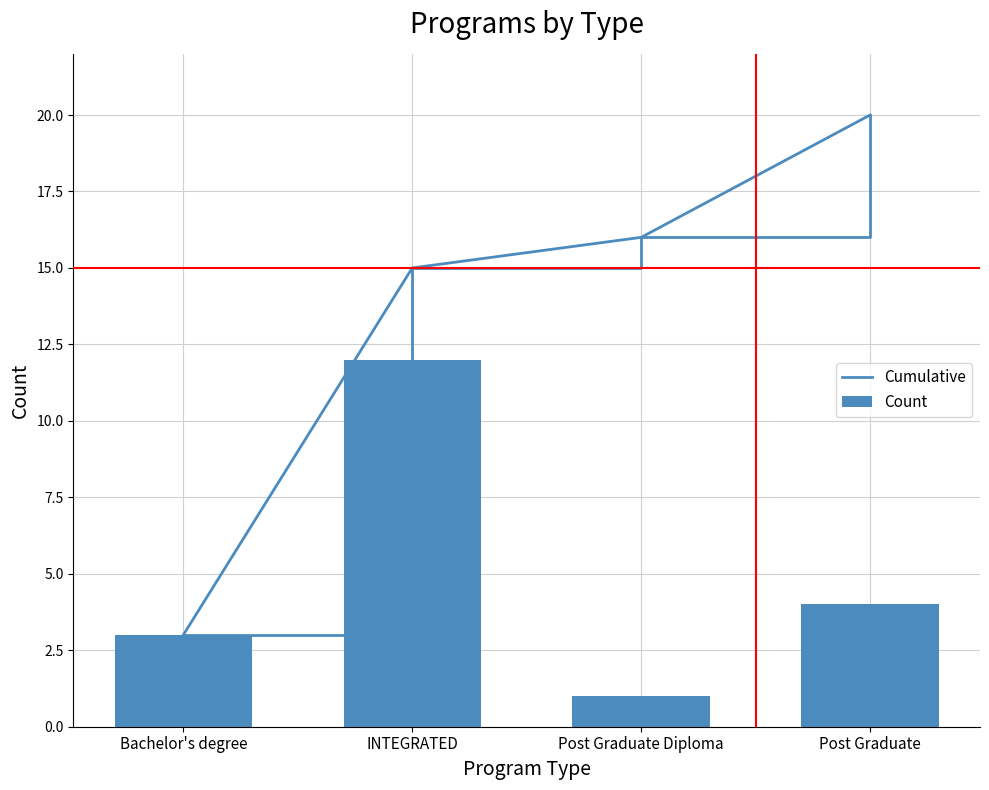

Rank the categories by Count value from lowest to highest.

Post Graduate Diploma, Bachelor's degree, Post Graduate, INTEGRATED